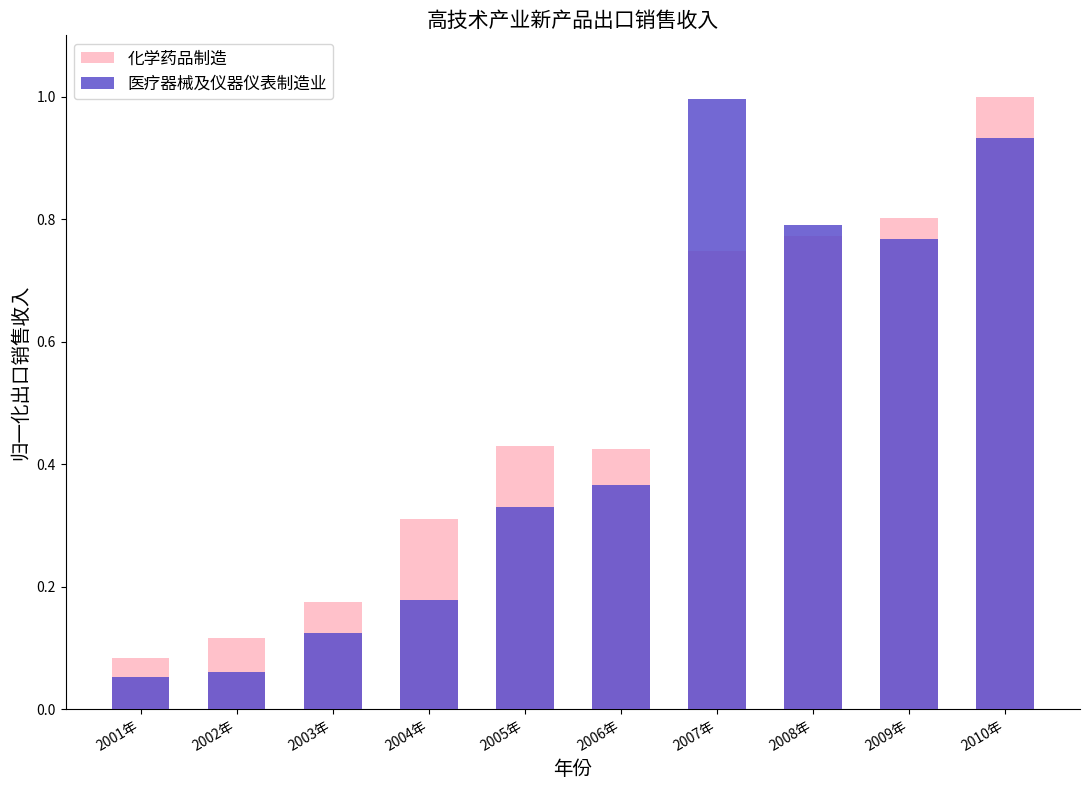

Rank the series by their average value, from highest to lowest.

化学药品制造, 医疗器械及仪器仪表制造业